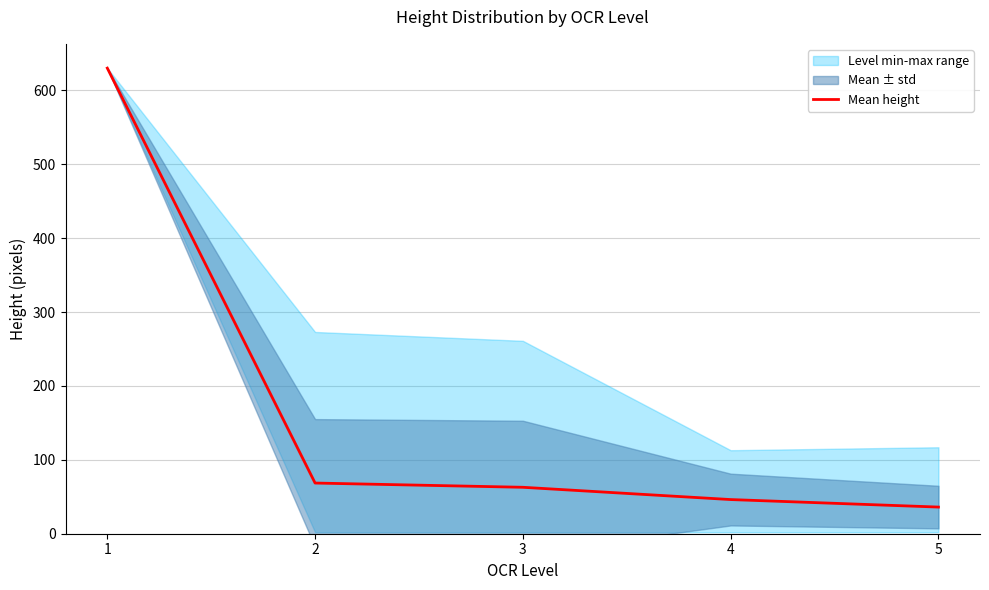

Reading left to right, what are all the values shown in this chart?

1=630.0	2=68.6	3=62.8	4=46.2	5=36.1